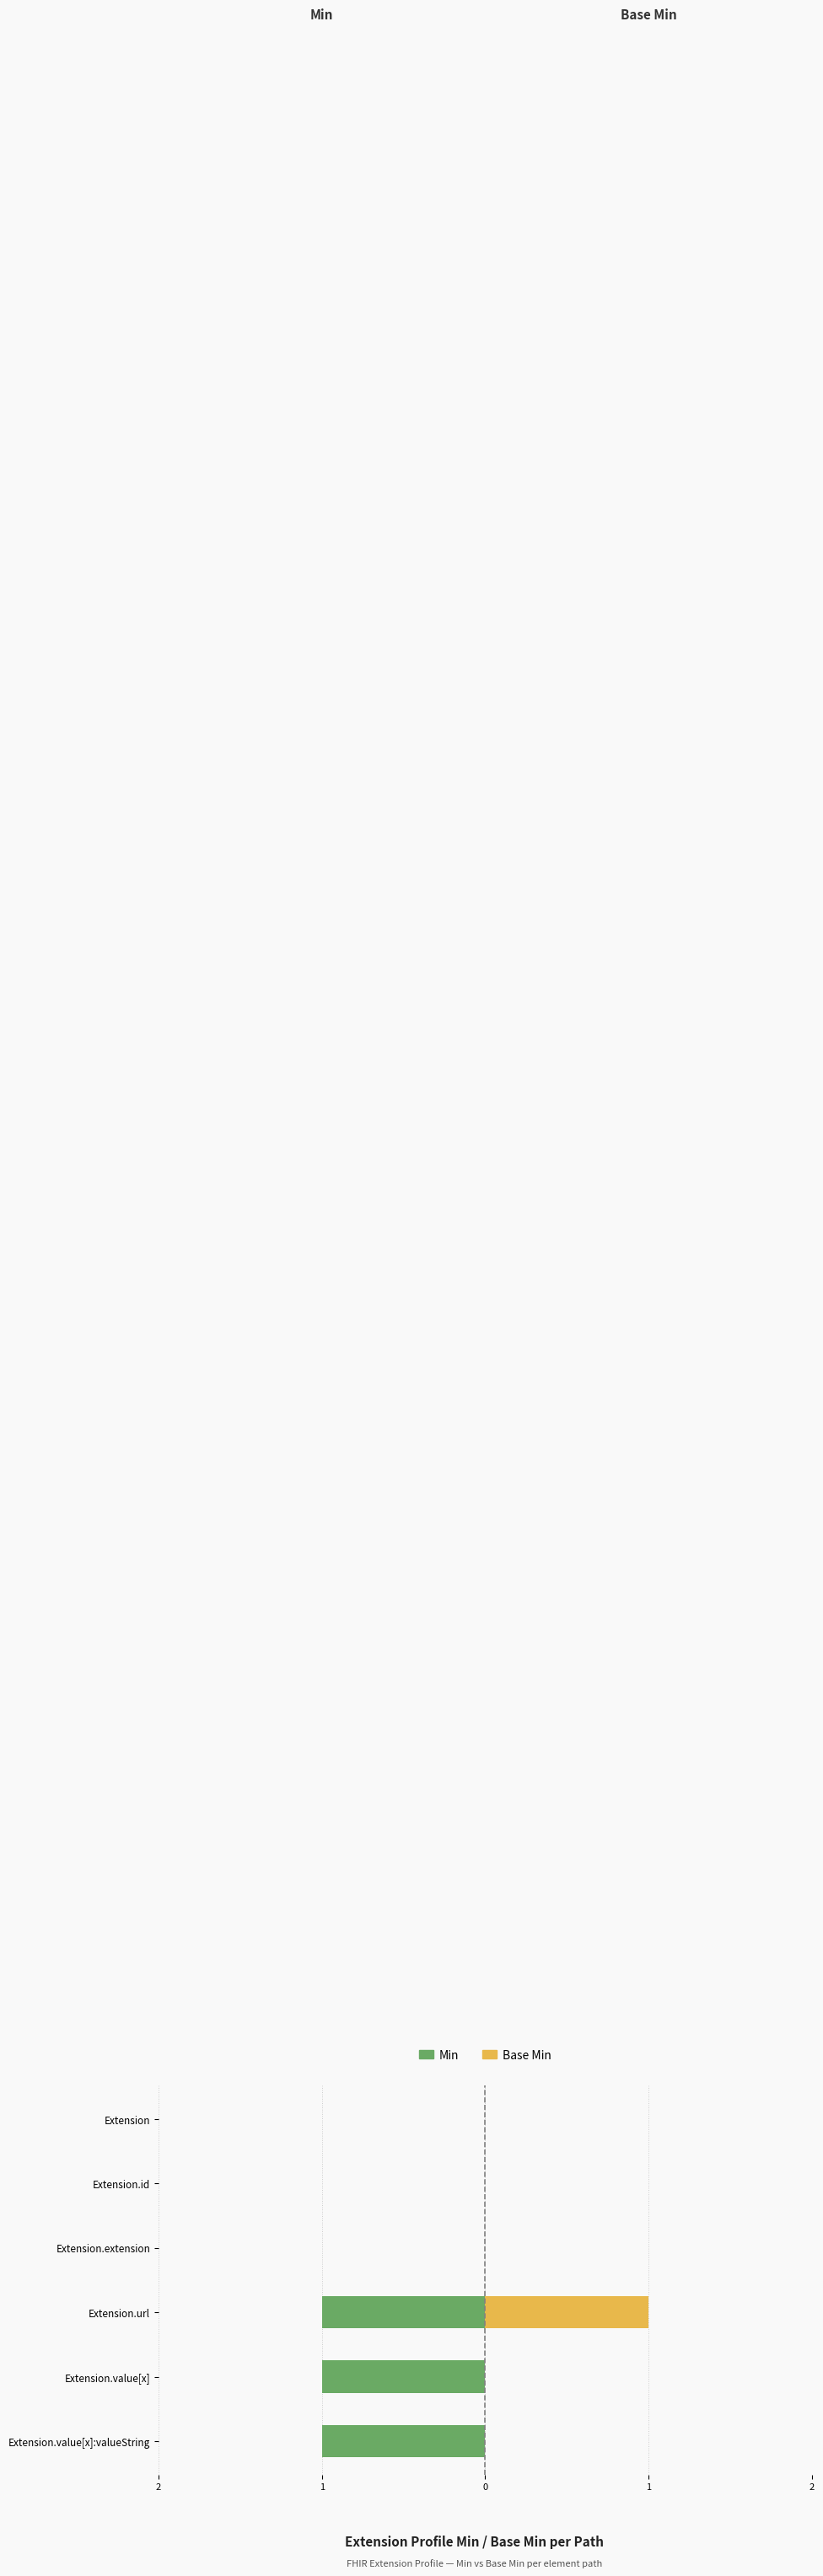

What is the highest value of the Base Min series?

1